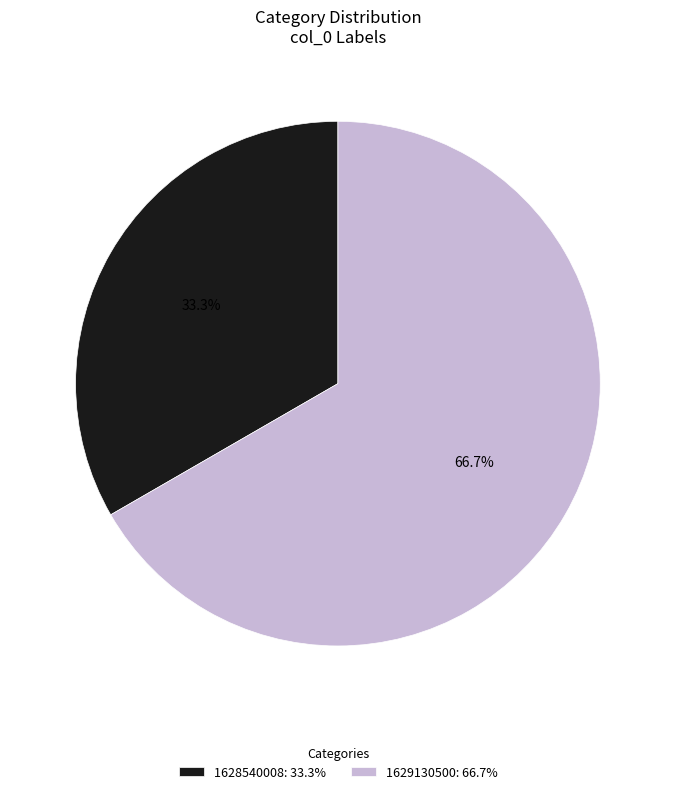

Approximately how many times larger is the value at 1628540008: 33.3% compared to 1629130500: 66.7%?

0.5